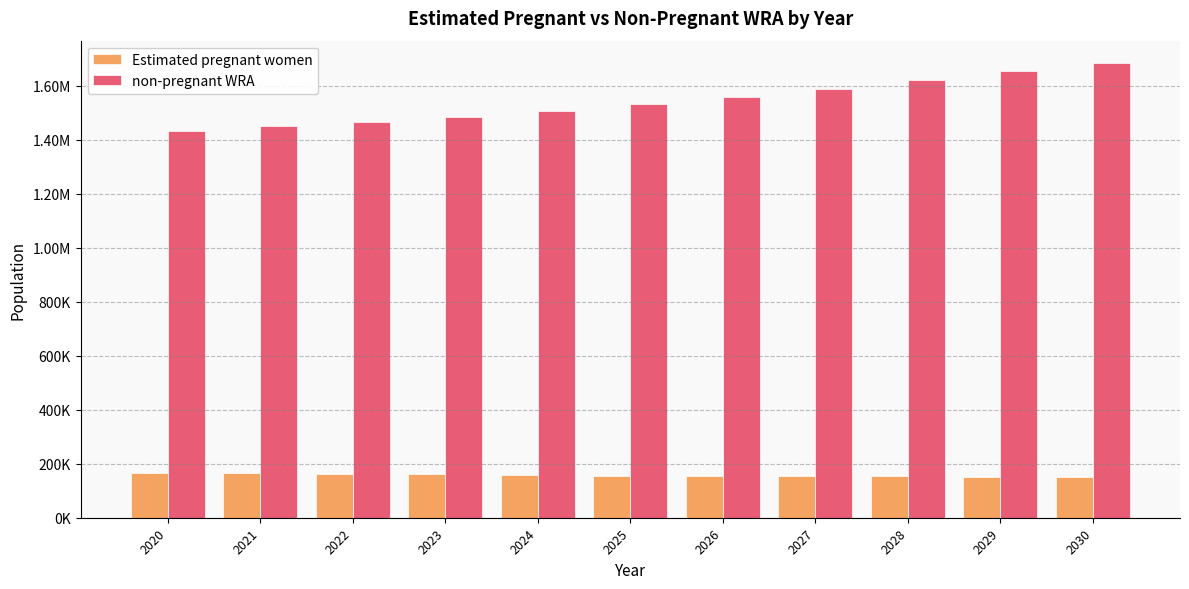

Is the value of non-pregnant WRA at 2030 greater than the value of Estimated pregnant women at 2026?

Yes